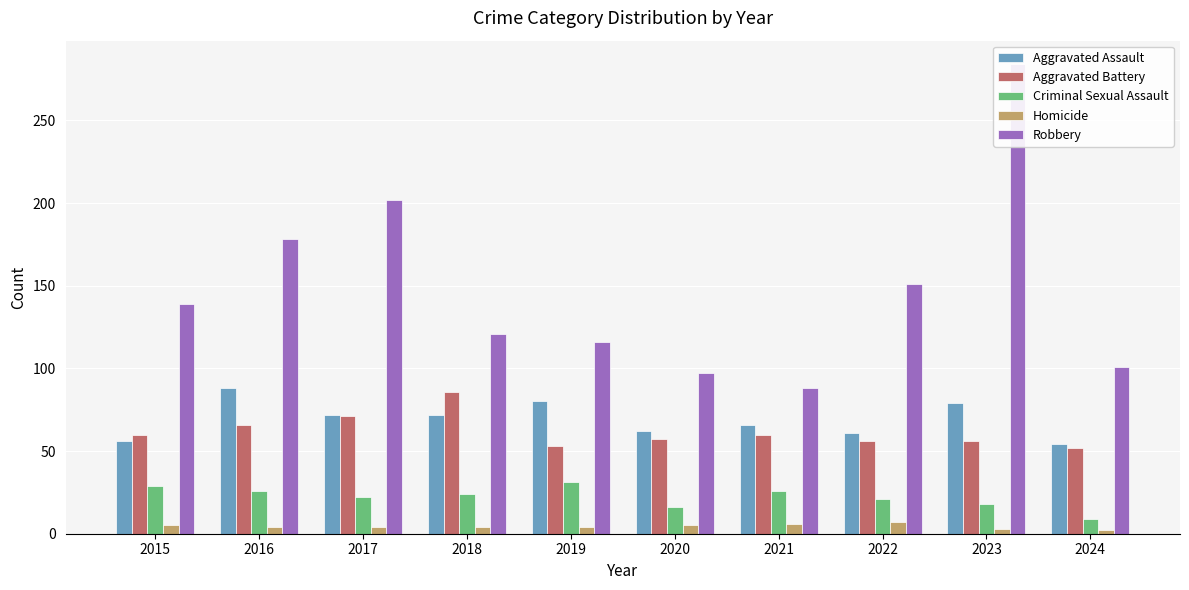

What is the value of the Aggravated Battery bar at the 2nd from the left?

66